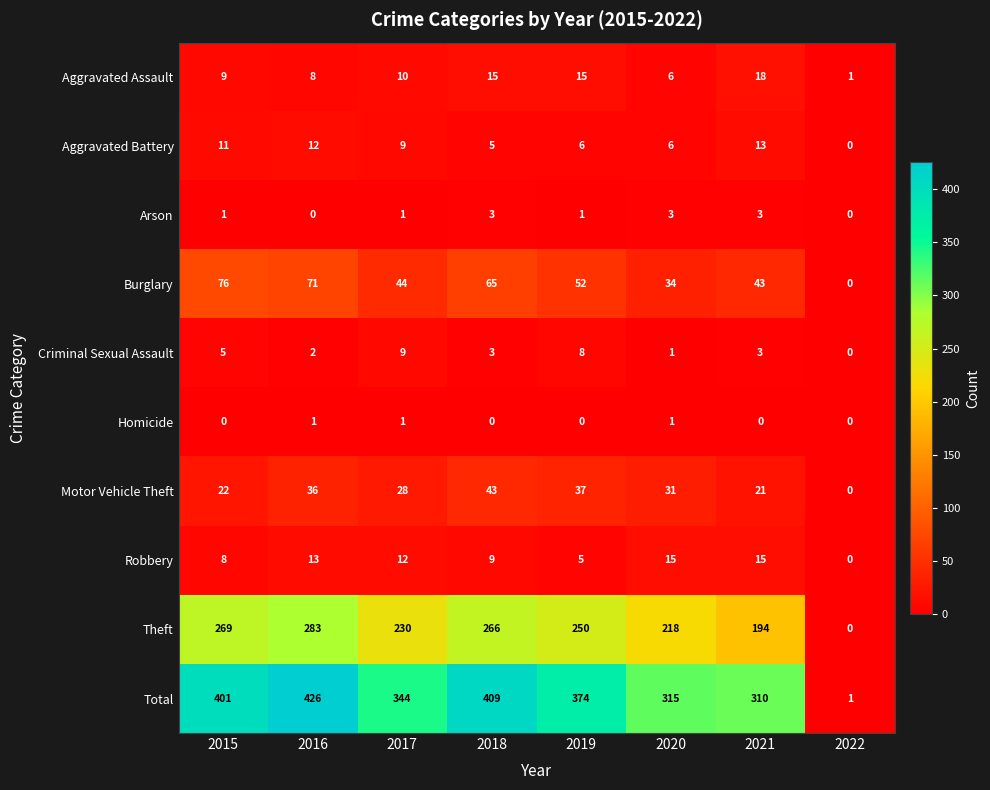

At how many categories does at least one series exceed 415?

1